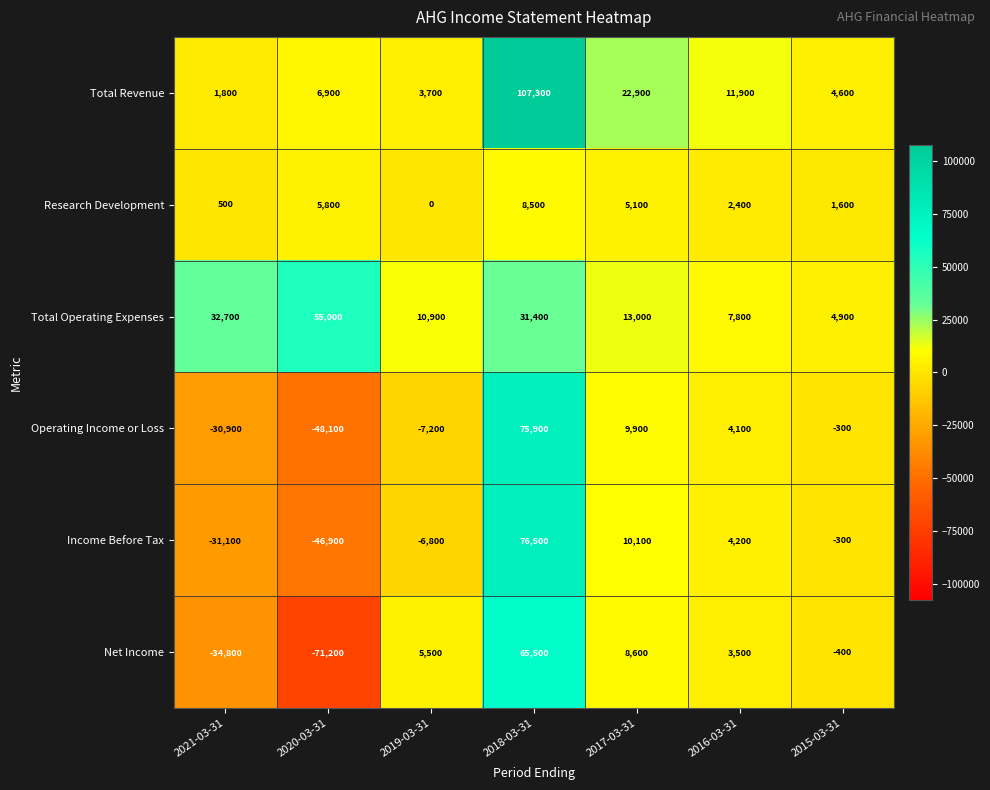

The value of Total Operating Expenses at 2019-03-31 is 10900. True or false?

True